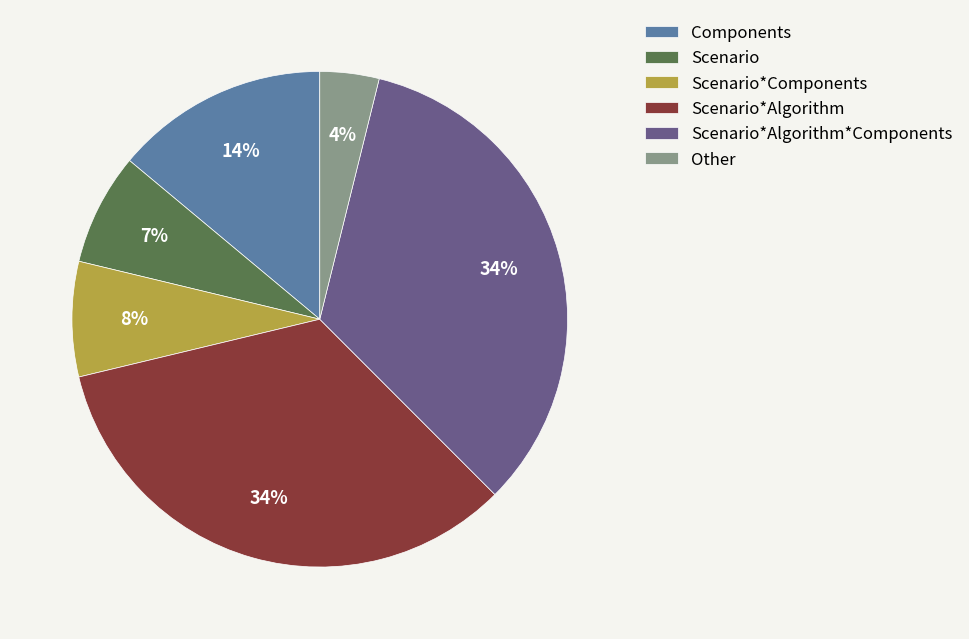

To the nearest percent, what is the difference between the Other and Scenario*Components slice percentages?

4%